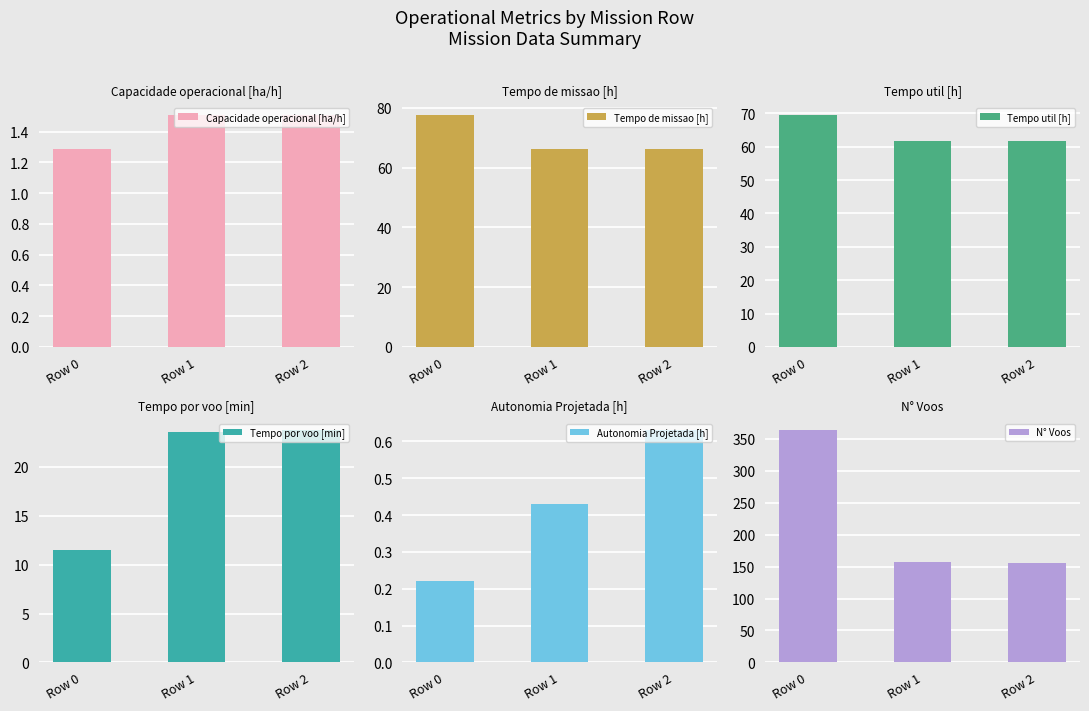

True or false: N° Voos has a value of 252.6 at Row 2.

False